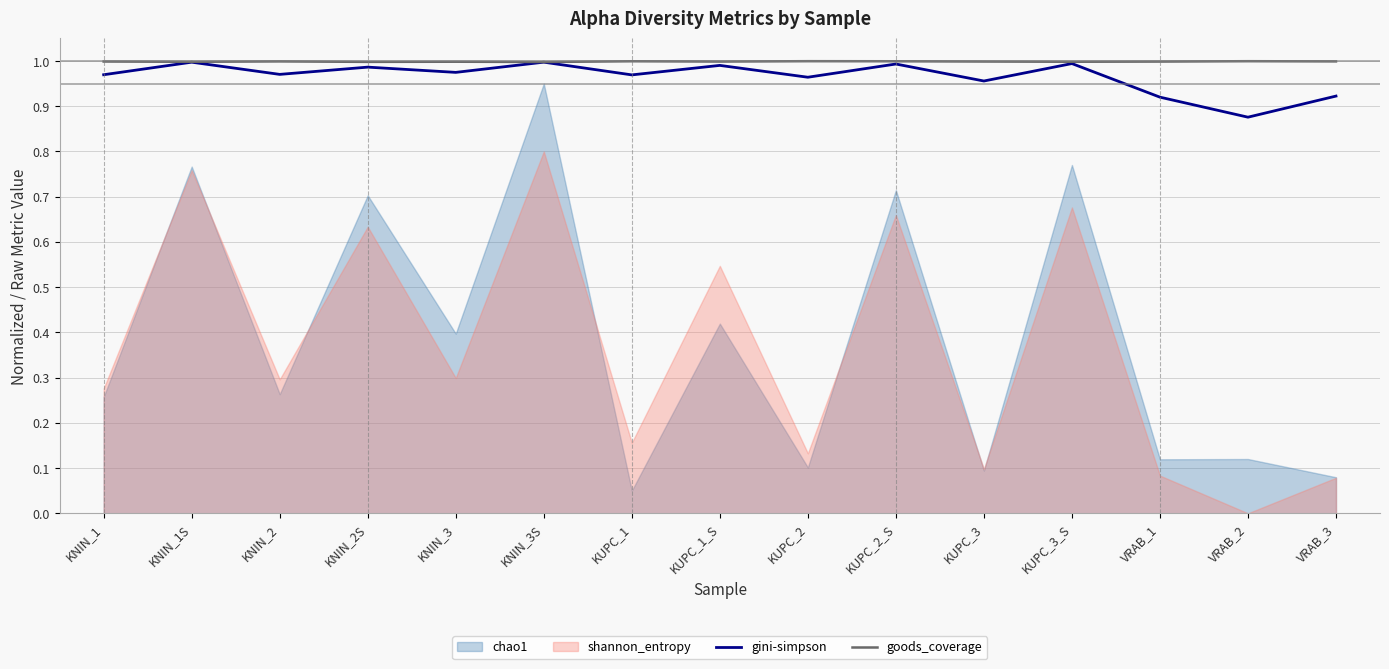

What is the greatest value displayed?

1.0